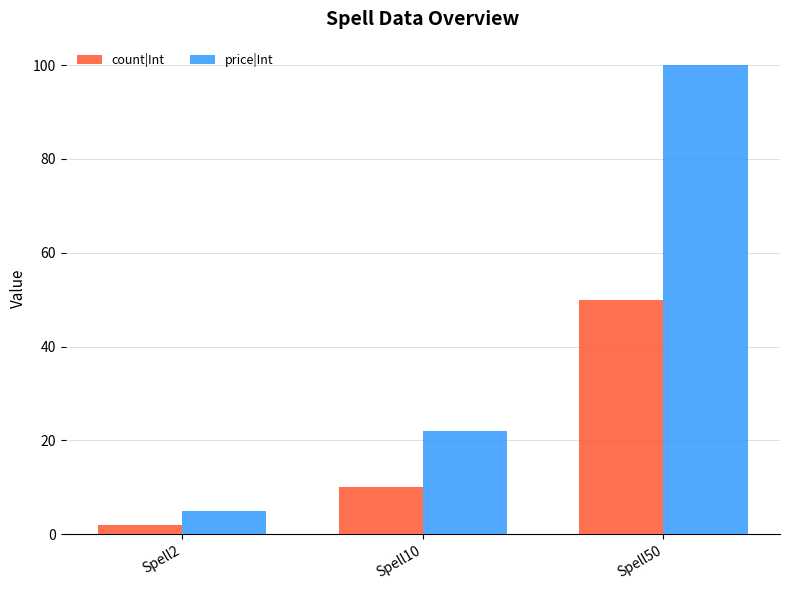

At which category is the sum across all series the highest?

Spell50